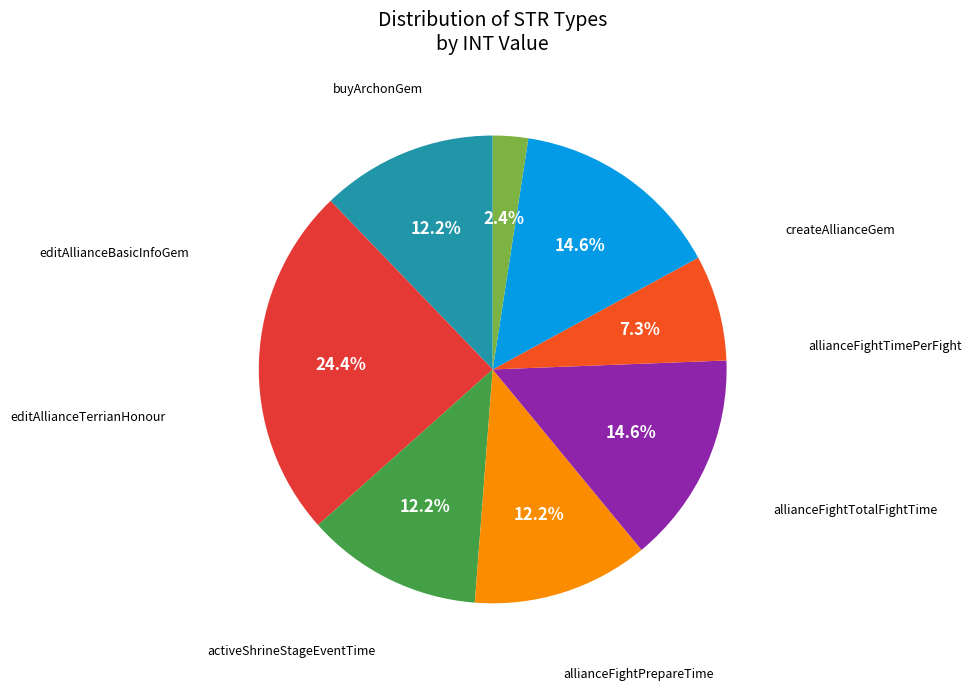

How many slices are in this pie chart?

8